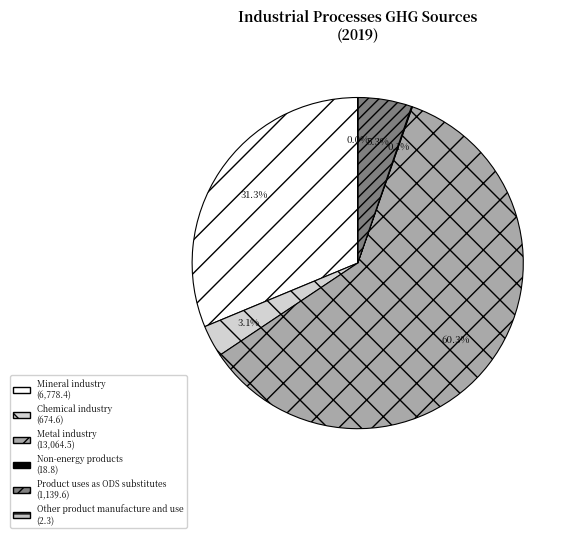

How many segments does this pie chart have?

6